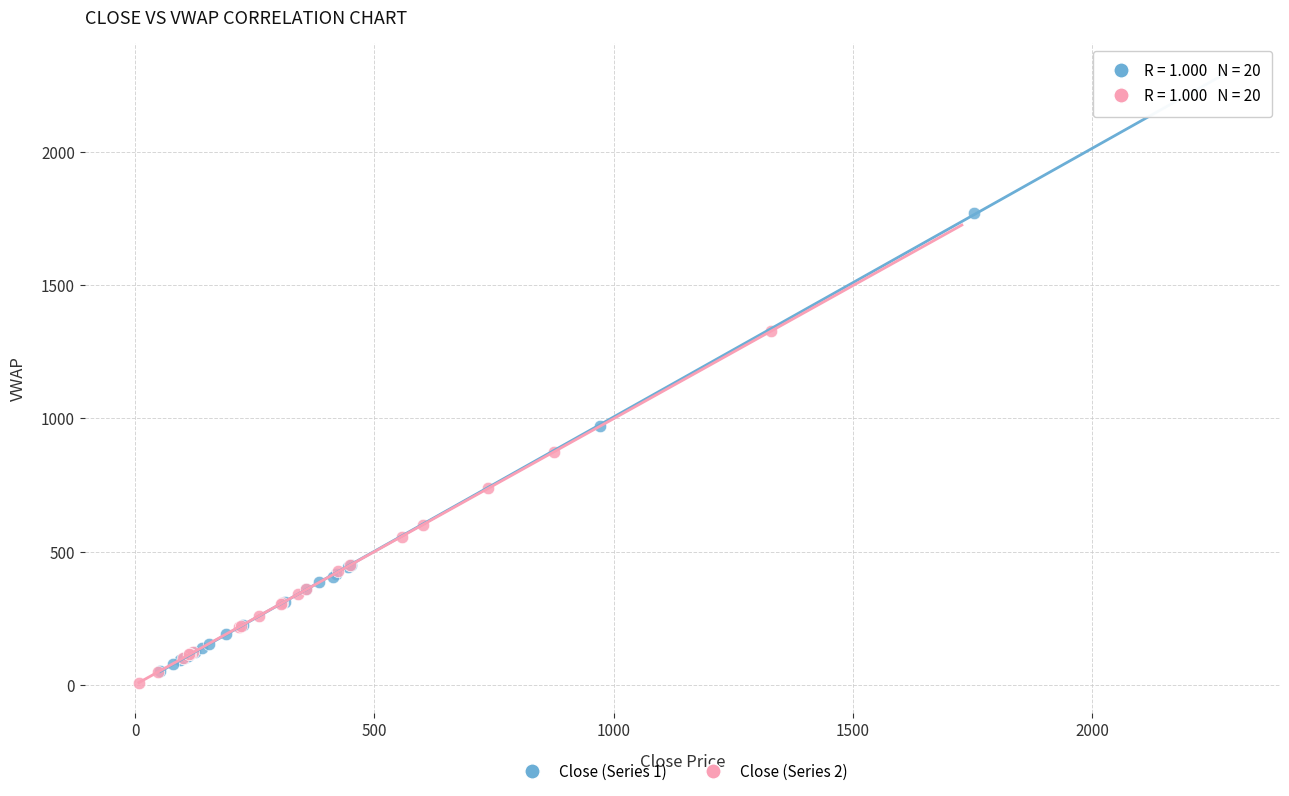

What are all the series names shown in the legend?

Close (Series 1), Close (Series 2)